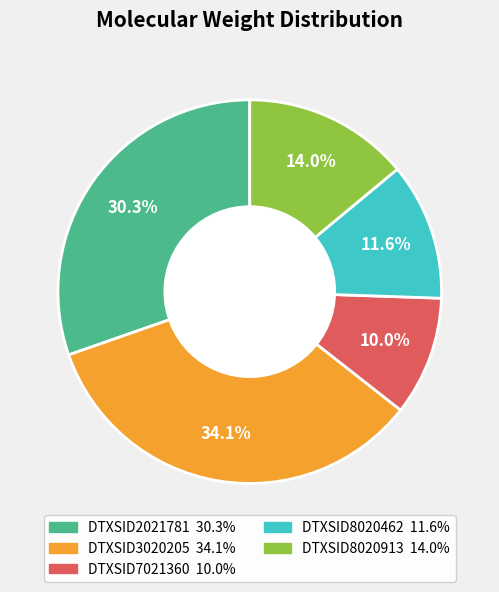

What is the smallest slice in the pie chart?

DTXSID7021360